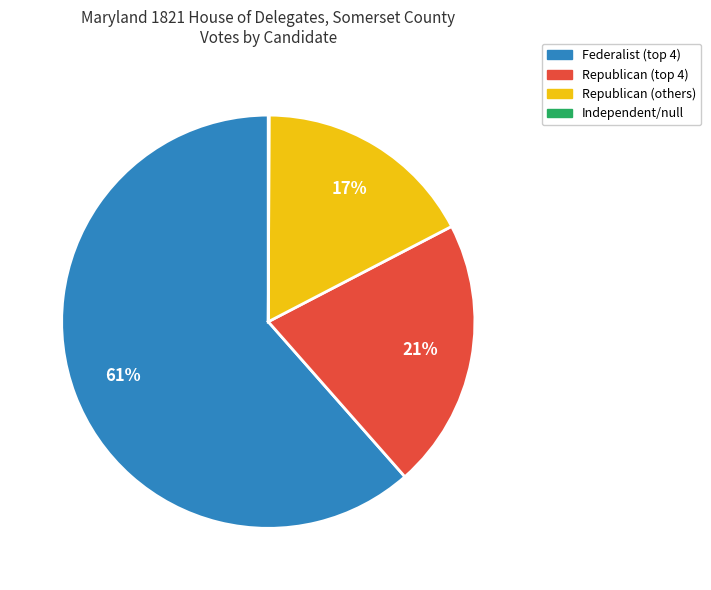

To the nearest percent, what is the average slice percentage?

25%